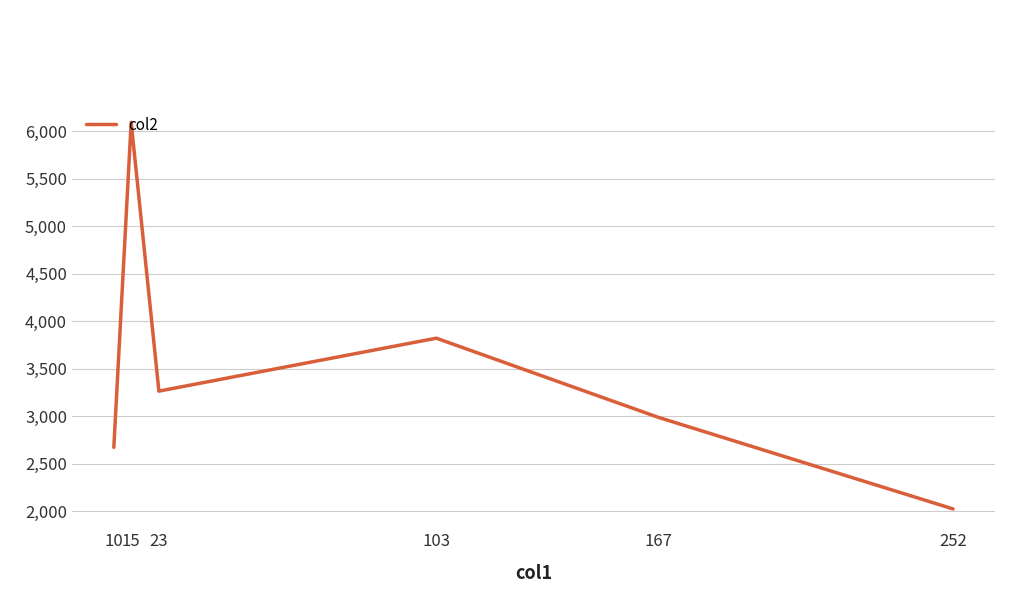

What is the sum of all values?

20862